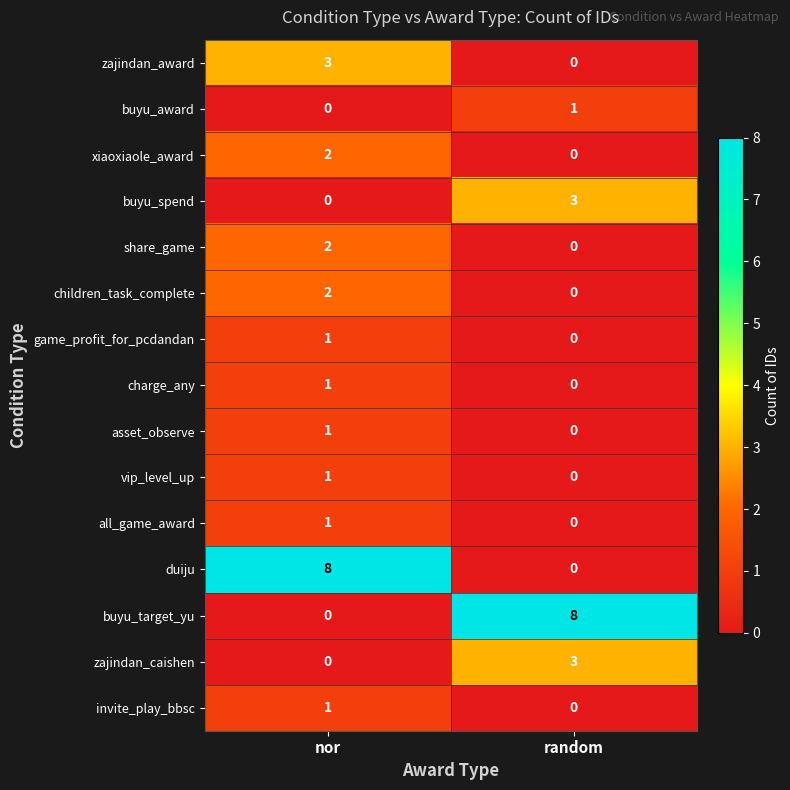

Reading right to left, list all the values displayed in this chart.

zajindan_award: 0	3
buyu_award: 1	0
xiaoxiaole_award: 0	2
buyu_spend: 3	0
share_game: 0	2
children_task_complete: 0	2
game_profit_for_pcdandan: 0	1
charge_any: 0	1
asset_observe: 0	1
vip_level_up: 0	1
all_game_award: 0	1
duiju: 0	8
buyu_target_yu: 8	0
zajindan_caishen: 3	0
invite_play_bbsc: 0	1